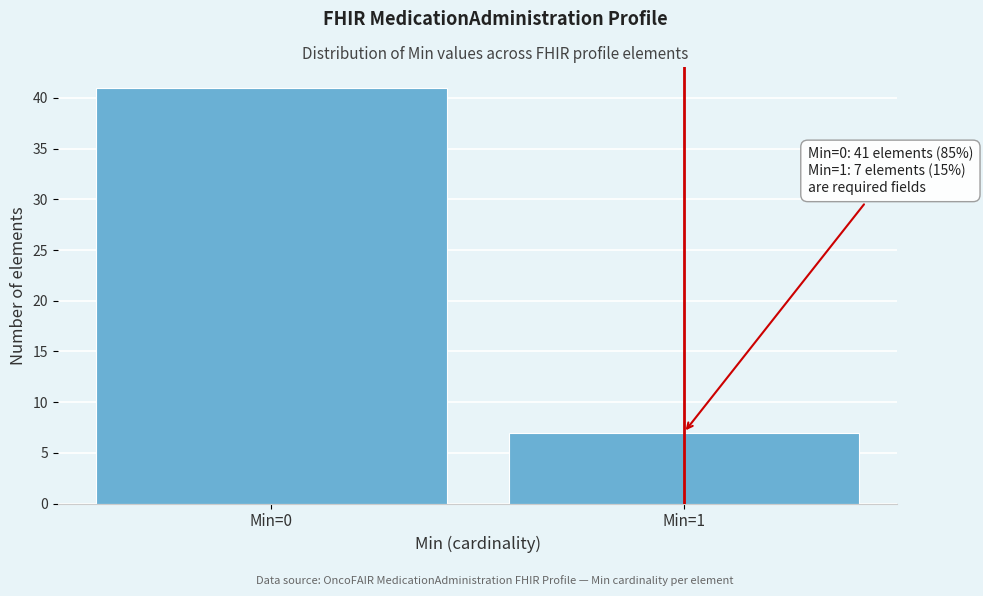

Reading left to right, extract all data points from this chart.

41	7